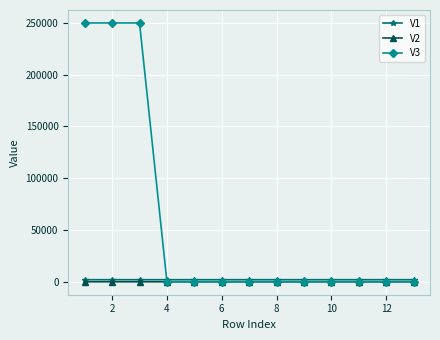

Which series has the widest spread of values?

V3